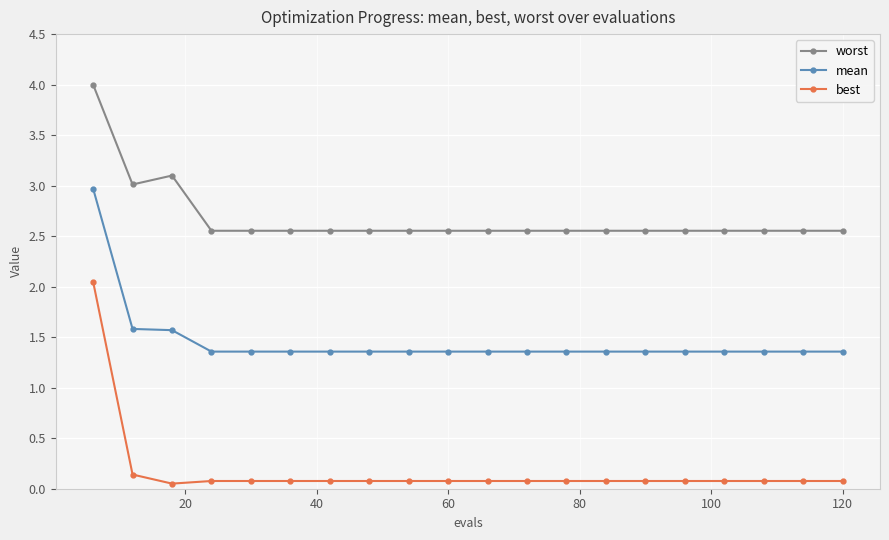

What is the value of the mean point at the 10th from the left?

1.4